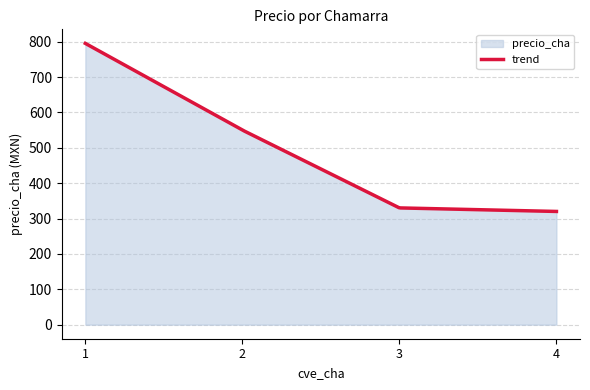

The chart shows a value of 795 at 1. True or false?

True